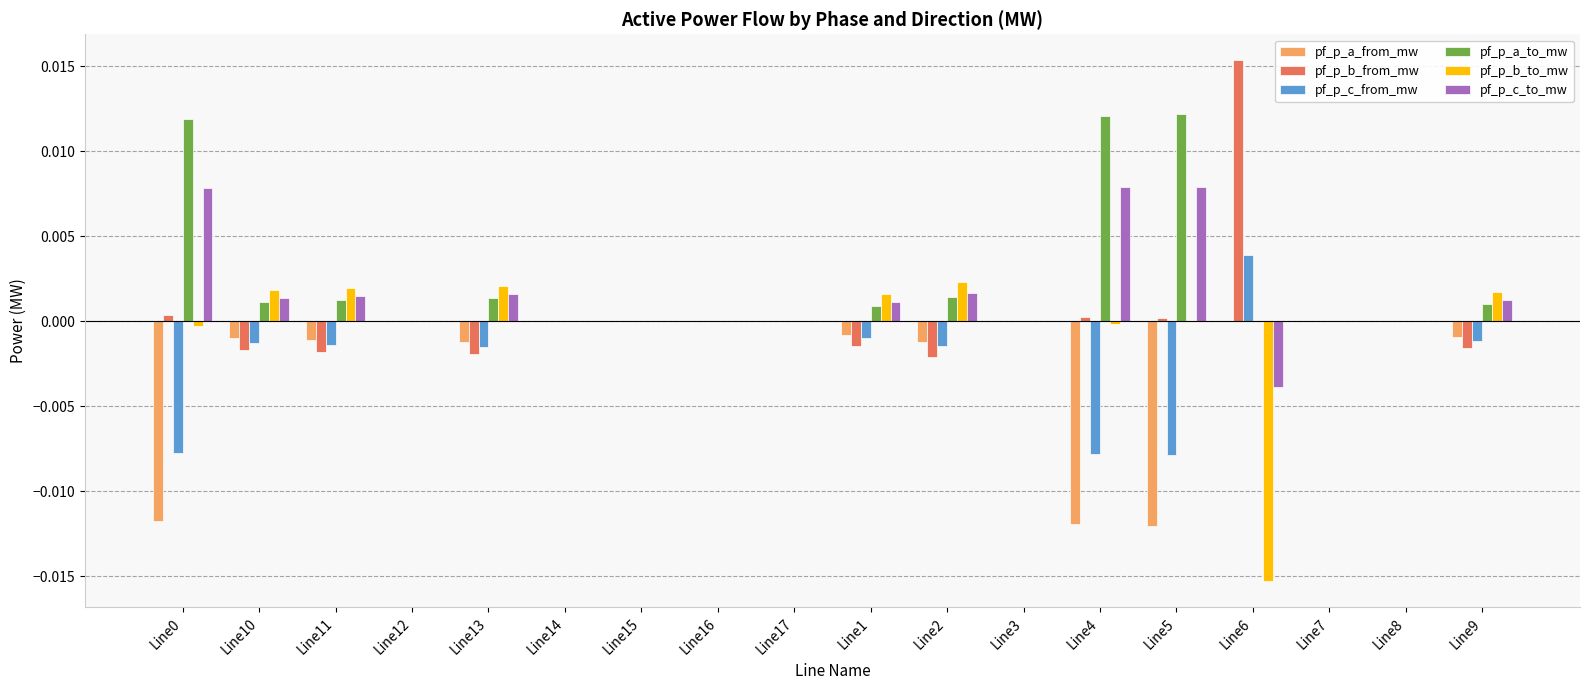

Which category has the highest value across all series?

Line6